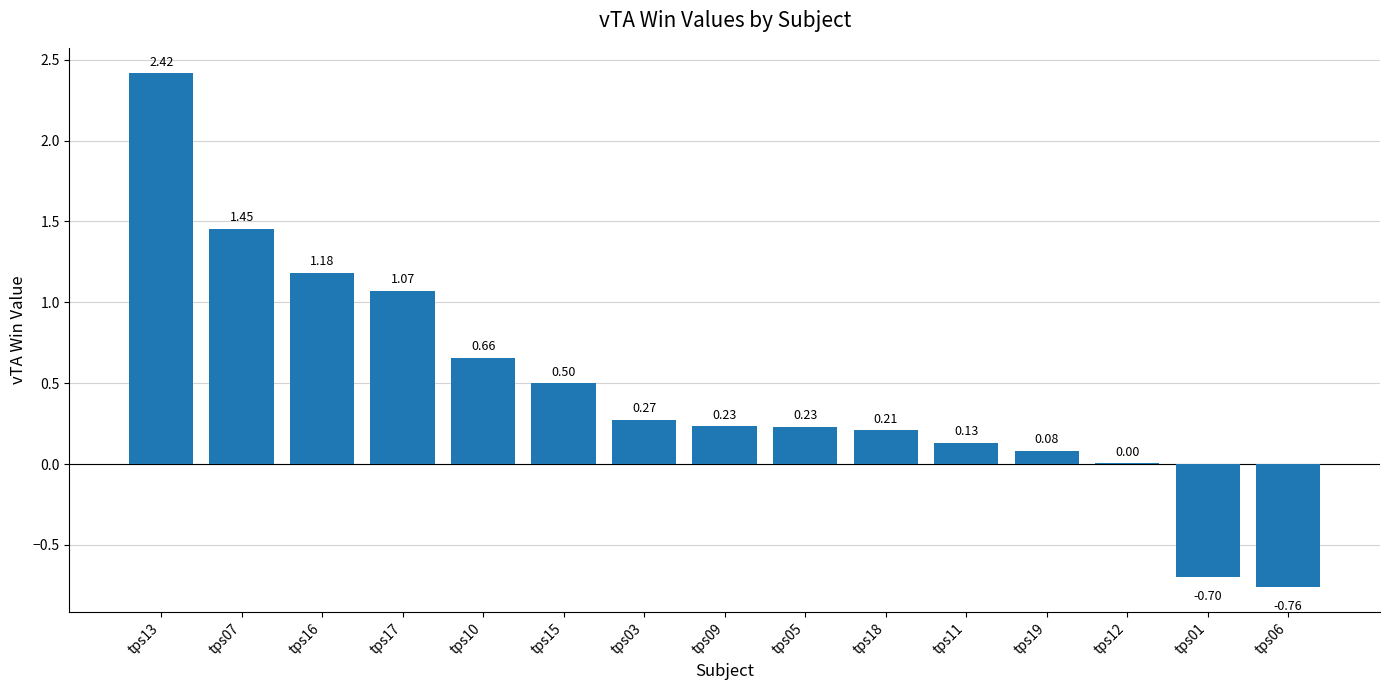

Where does the data first go above 0?

tps13